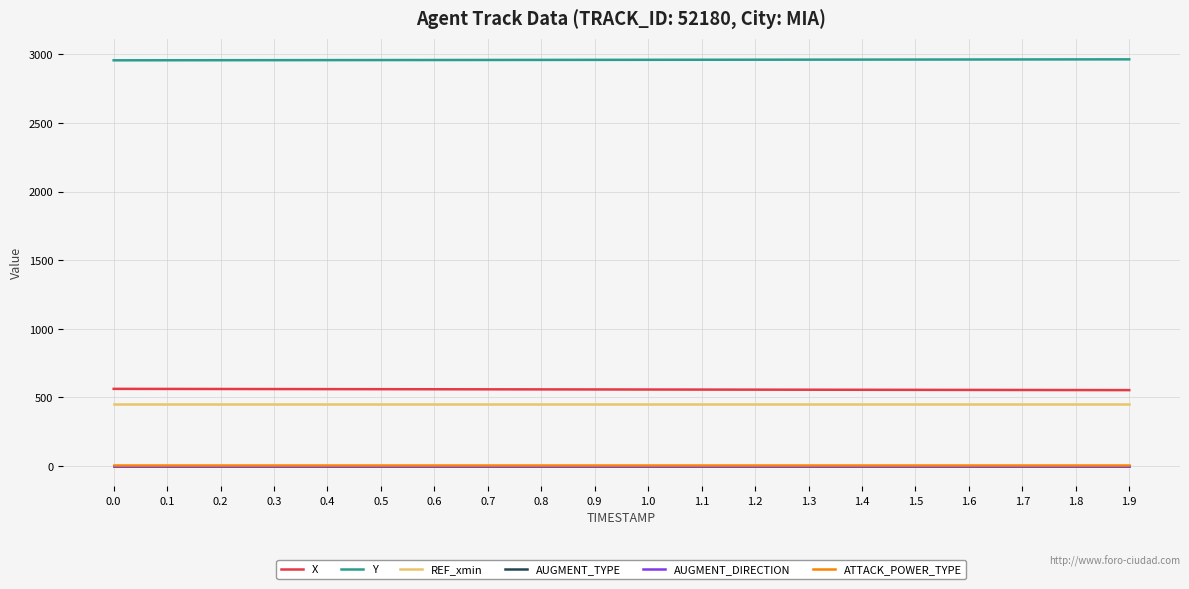

True or false: ATTACK_POWER_TYPE and REF_xmin cross at least once.

False